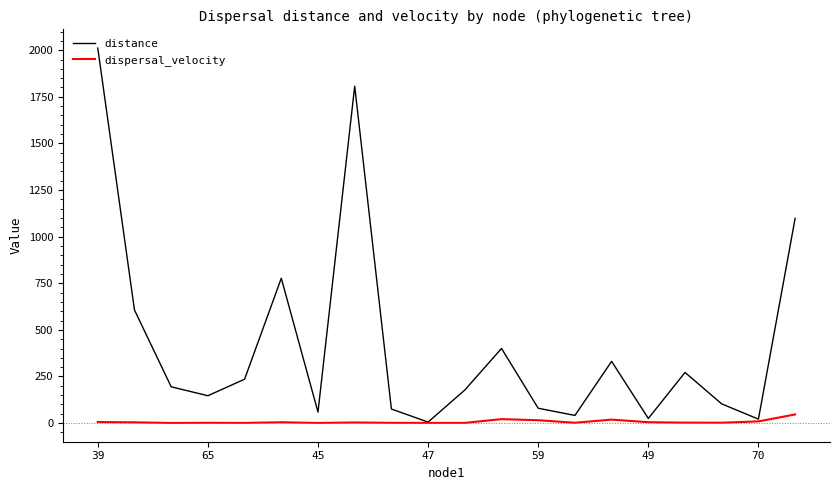

Which series has the largest range (max minus min)?

distance